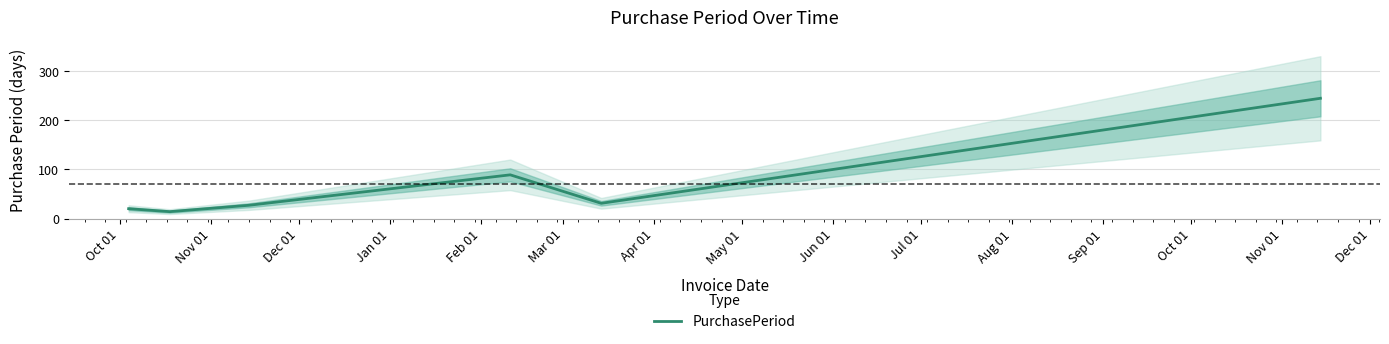

What is the maximum value for PurchasePeriod?

245